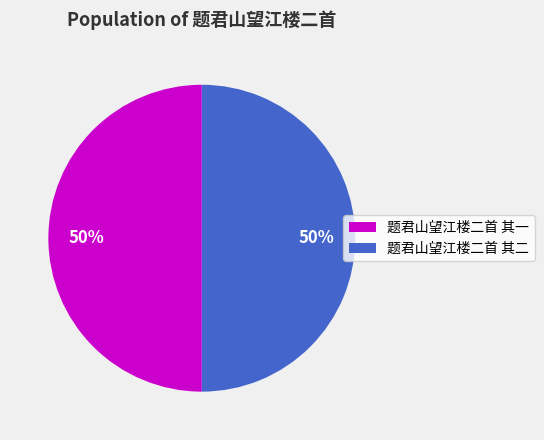

Count the number of slices in the pie.

2